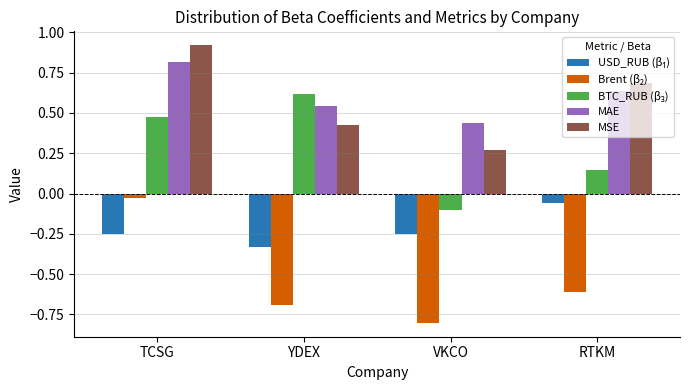

Is it true that MAE equals 0.8 at TCSG?

True